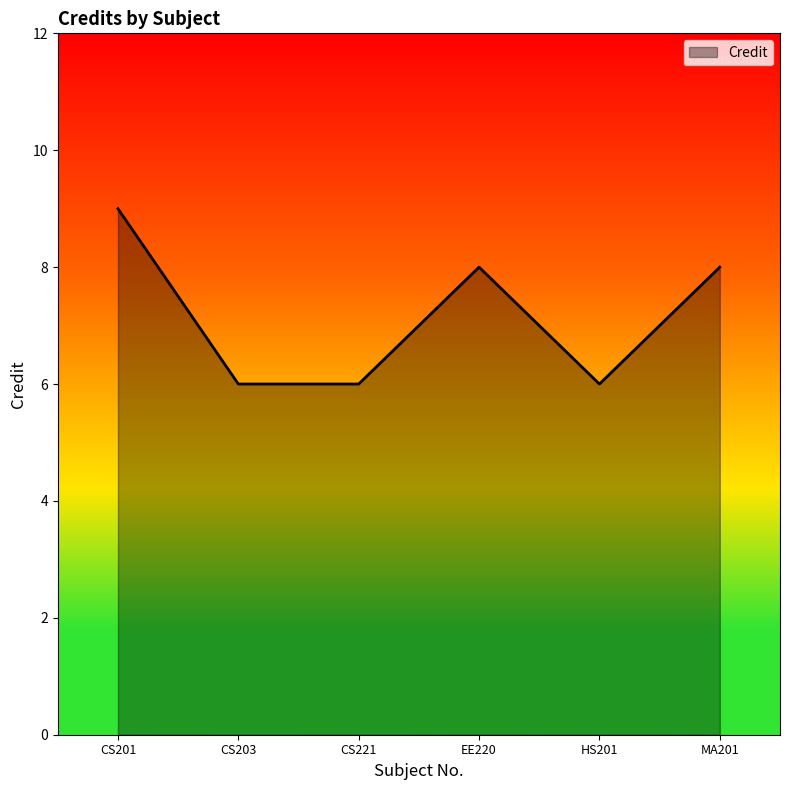

What is the smallest value displayed?

6